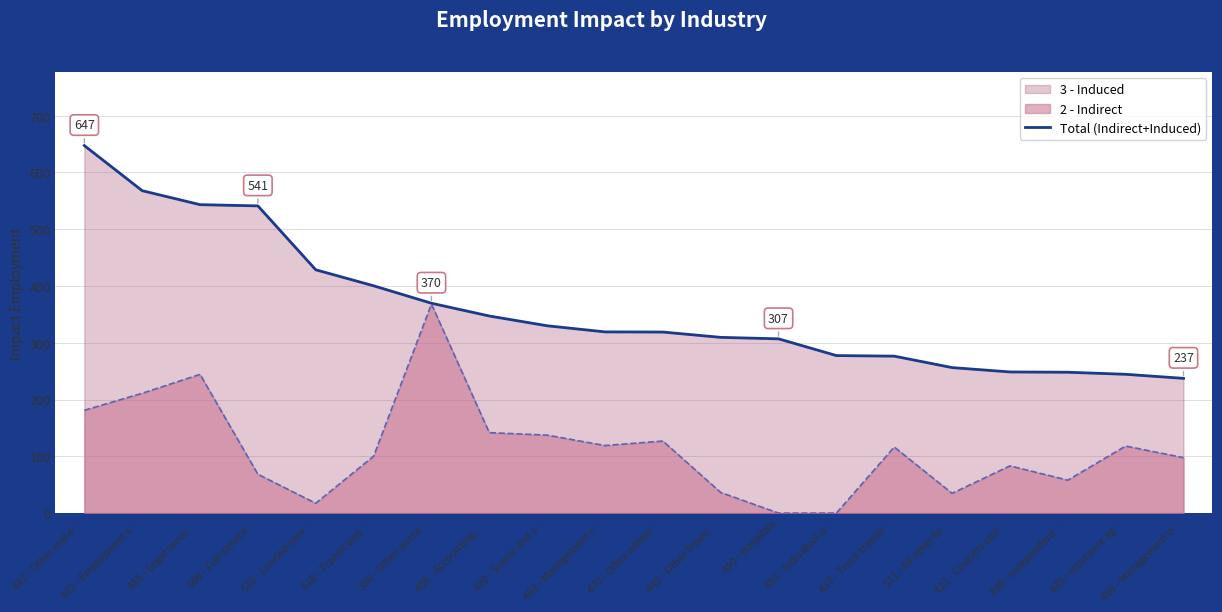

List the labels in order of value, largest first.

447 - Other real e…, 472 - Employment s…, 455 - Legal servic…, 509 - Full-service…, 510 - Limited-serv…, 418 - Transit and …, 356 - Other aircra…, 456 - Accounting, …, 420 - Scenic and s…, 462 - Management c…, 470 - Office admin…, 442 - Other financ…, 490 - Hospitals, 493 - Individual a…, 417 - Truck transp…, 511 - All other fo…, 421 - Couriers and…, 499 - Independent …, 445 - Insurance ag…, 469 - Management o…